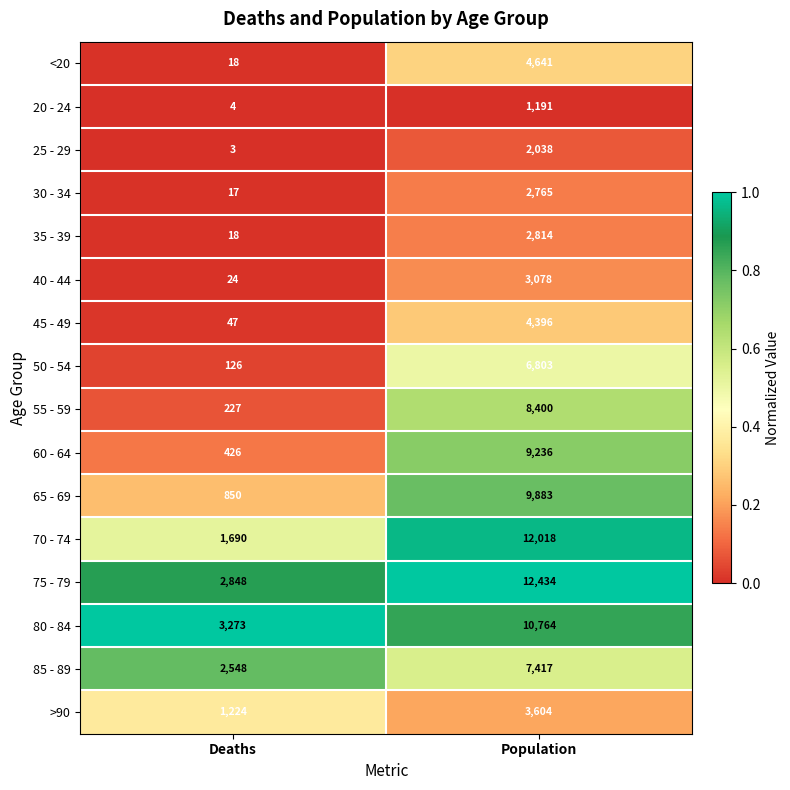

At which category is the sum across all series the highest?

Population